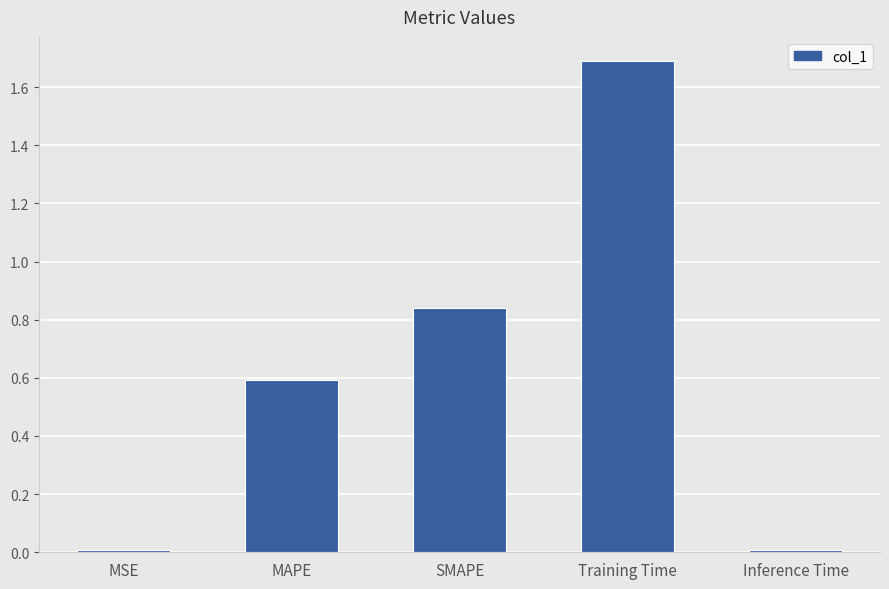

What is the label of the 2nd bar from the left?

MAPE